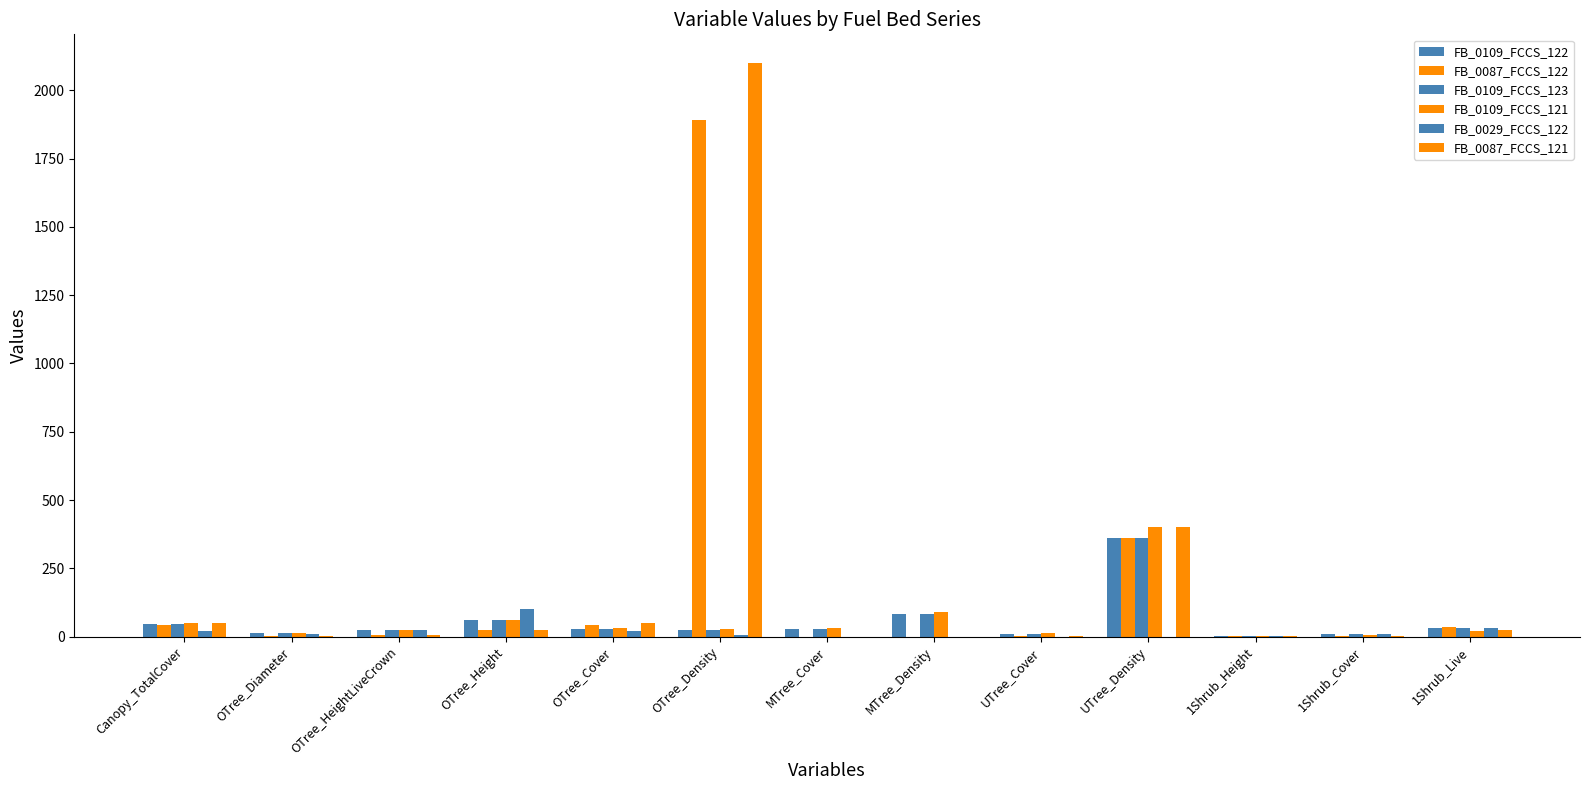

What position from the left is OTree_Cover?

5